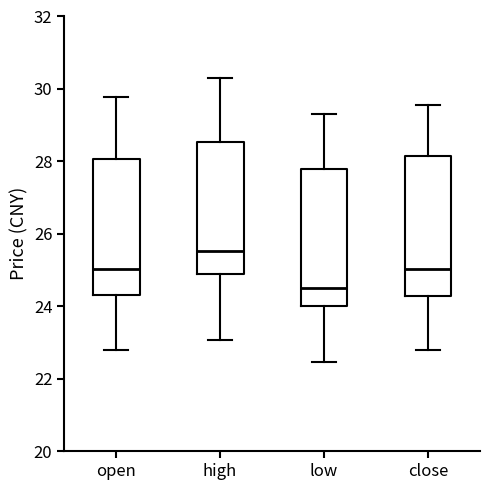

Where does the upper whisker of the box for close end on the y-axis? The values are not printed on the chart, so give them approximately, as read against the axis.

29.6